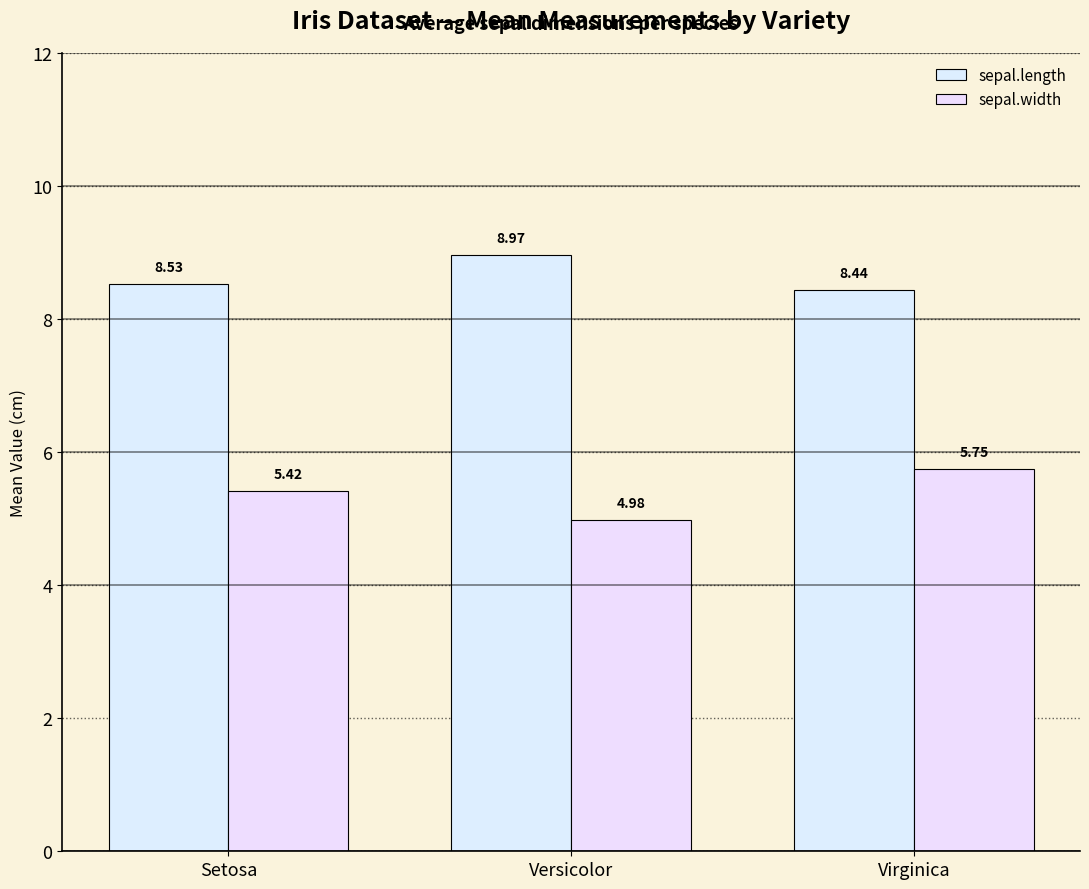

At which label does sepal.length reach its peak?

Versicolor